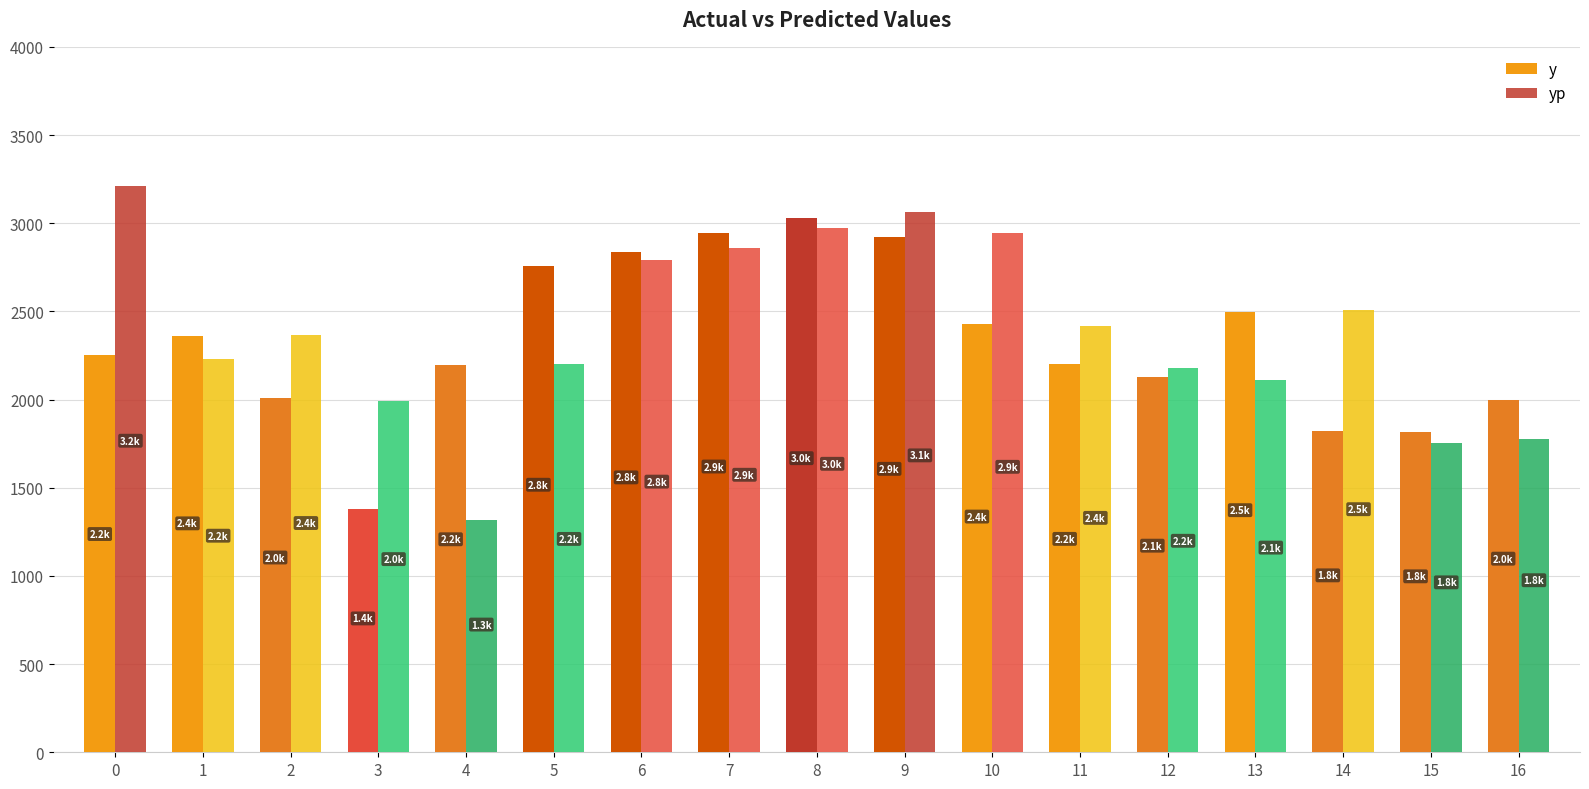

The yp series shows 2180.2 at 12. True or false?

True